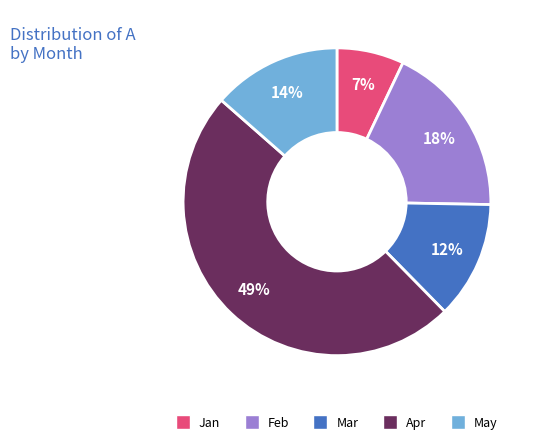

What is the smallest slice in the pie chart?

Jan